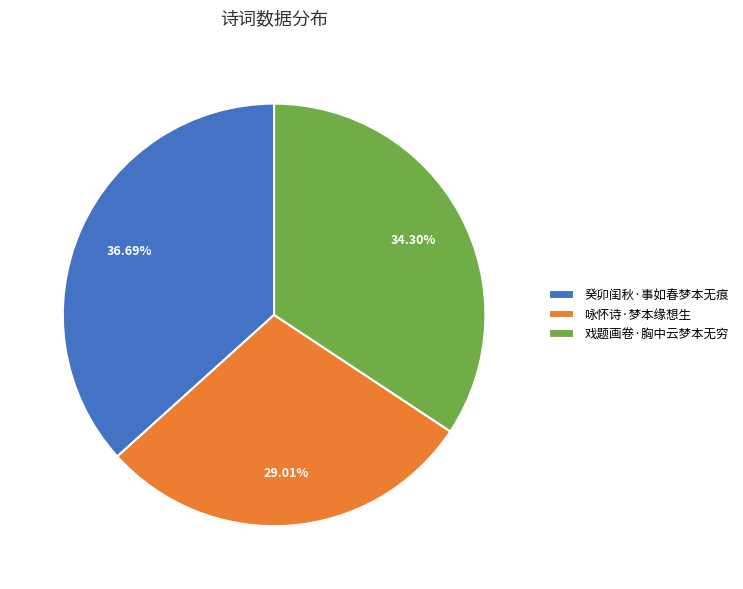

Does 癸卯闺秋·事如春梦本无痕 represent more than half of the total?

No